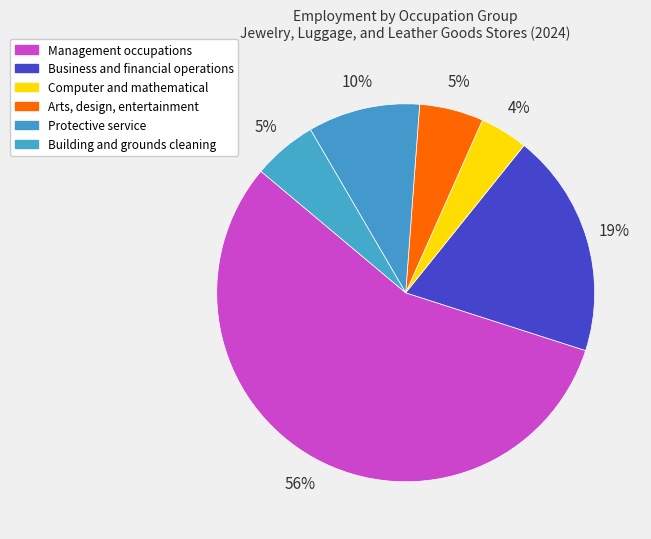

To the nearest percent, what is the combined percentage of Building and grounds cleaning and Management occupations?

62%